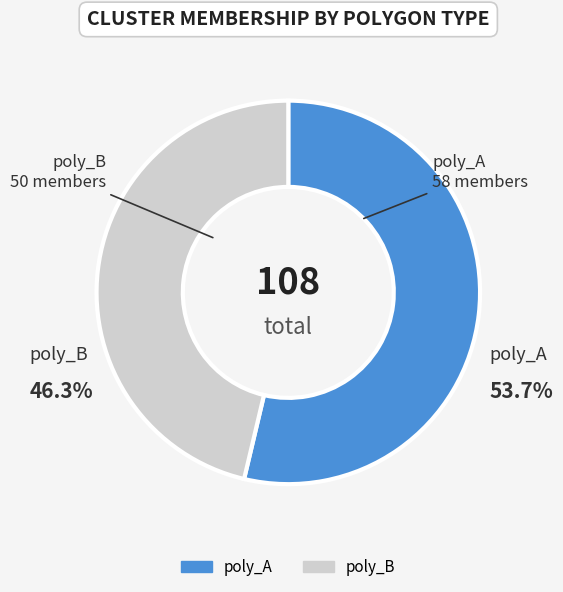

How many slices are in this pie chart?

2